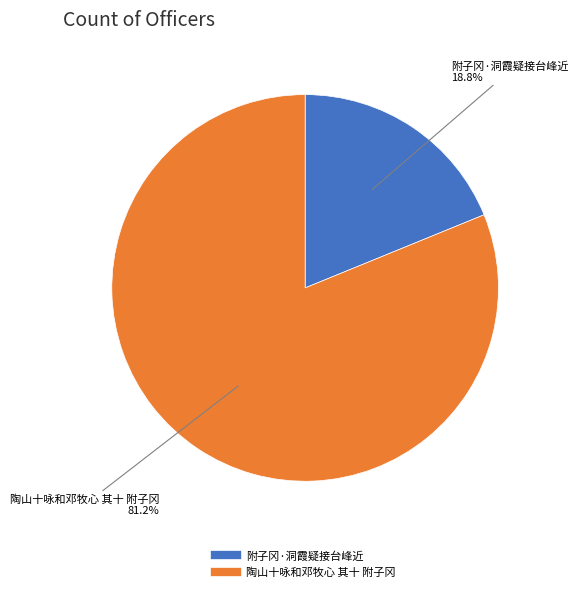

The 附子冈·洞霞疑接台峰近 slice represents 19% of the pie. True or false?

True